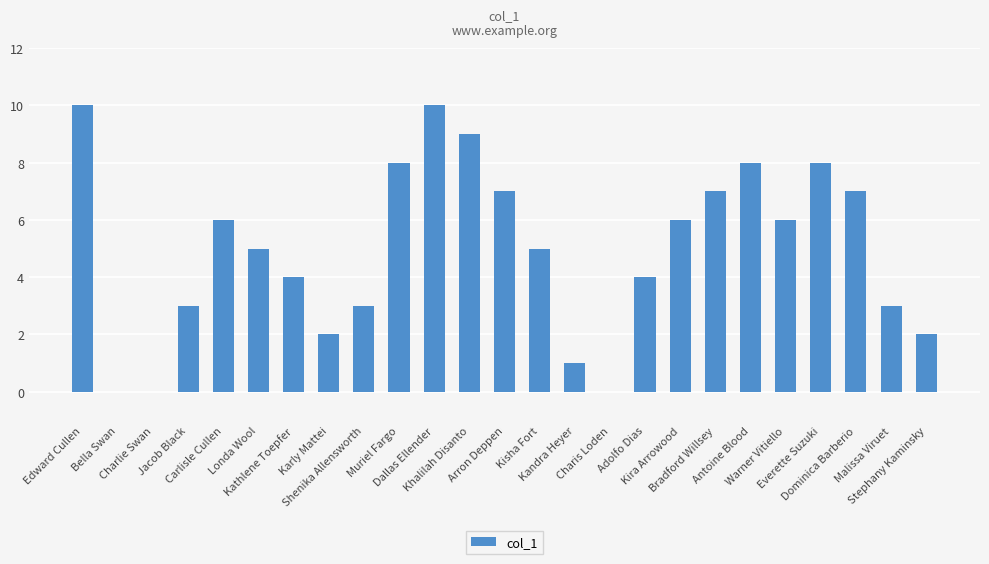

What is the greatest value displayed?

10